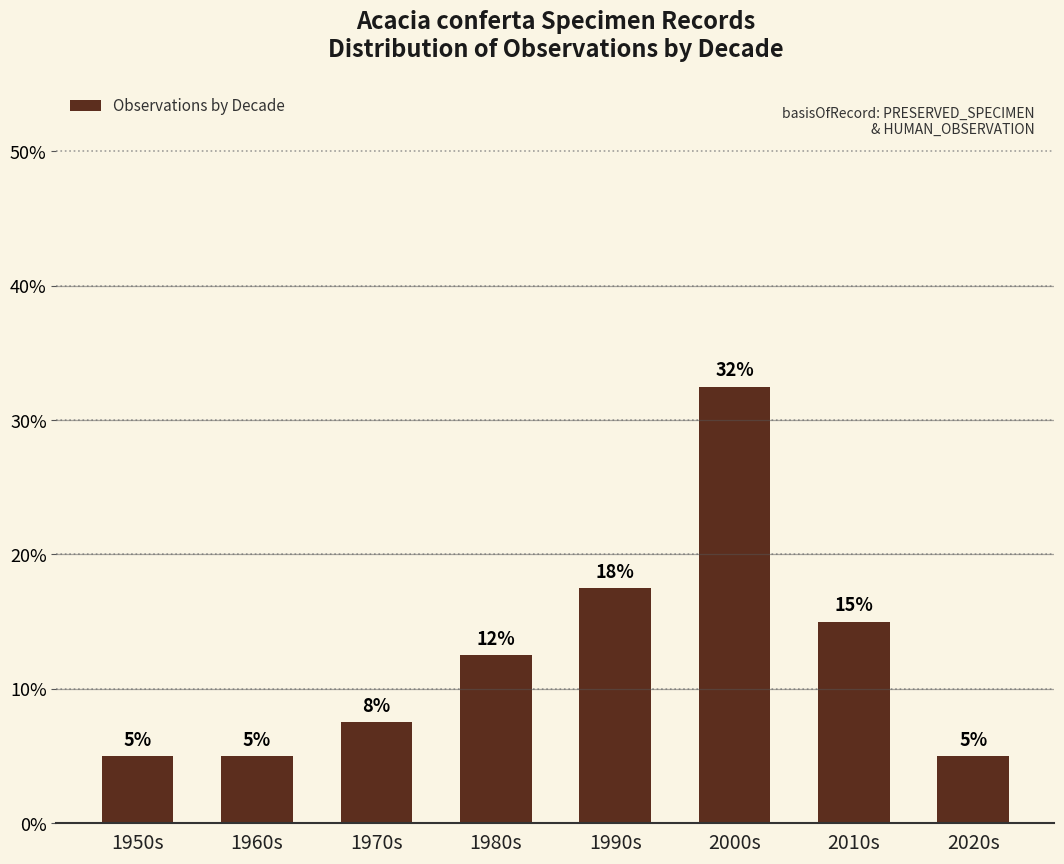

What is the smallest value displayed?

5.0